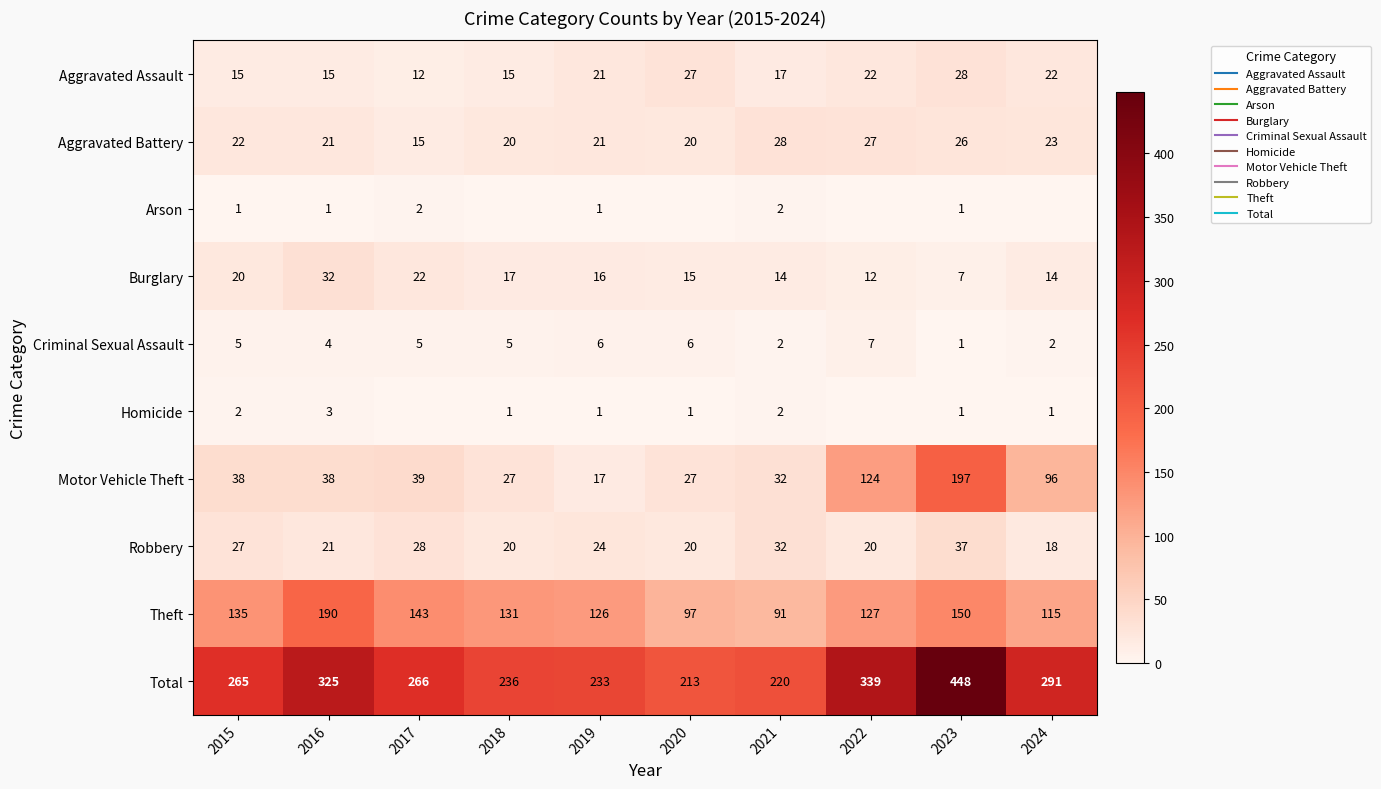

Between 2016 and 2023, which series saw the biggest shift?

Motor Vehicle Theft